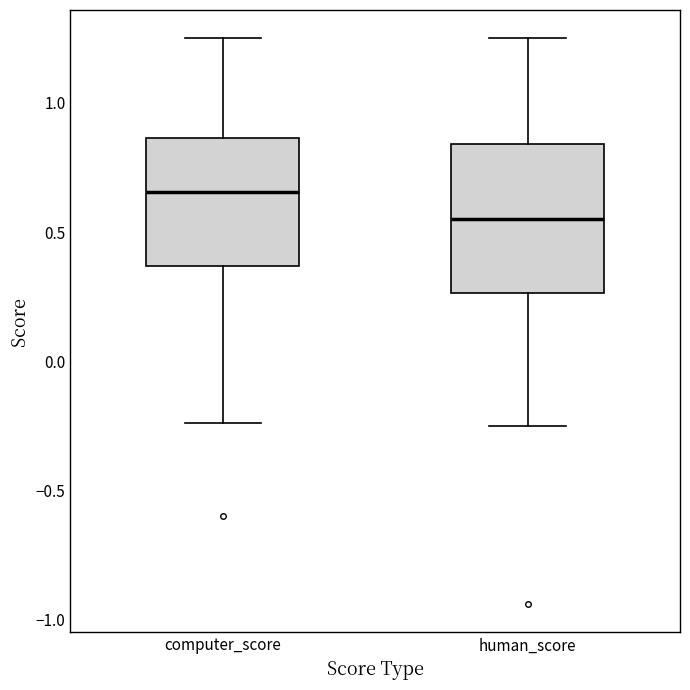

Comparing the boxes themselves (not the whiskers), which one is the tallest?

human_score